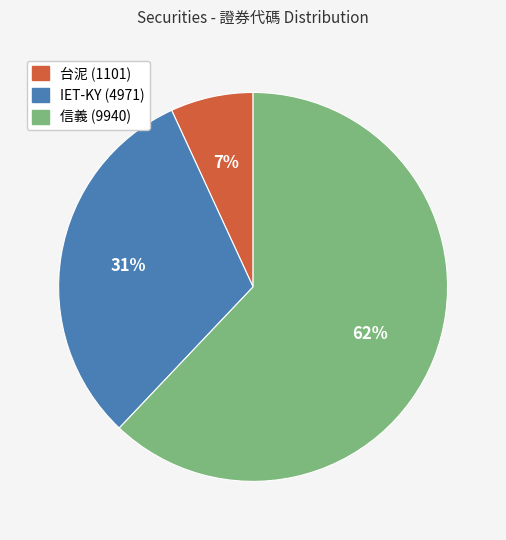

To the nearest percent, what percentage of the pie is 台泥 (1101)?

7%